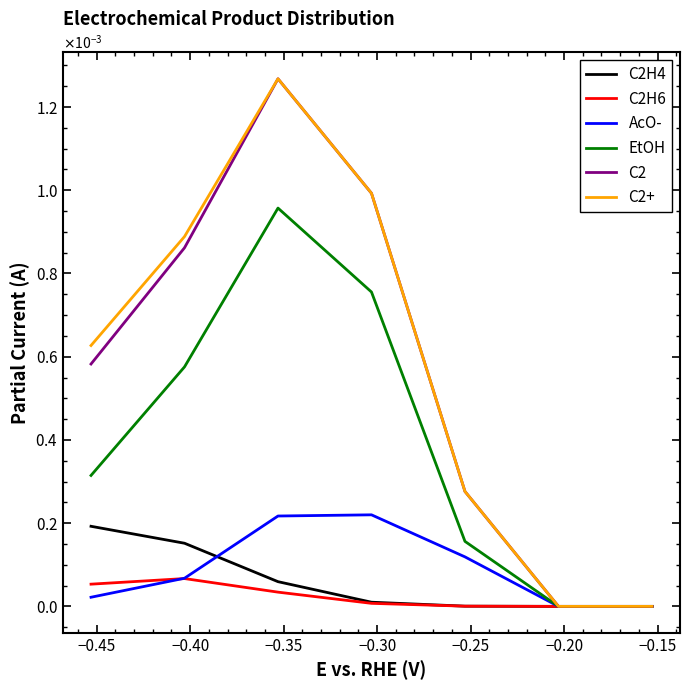

Does the chart display data point markers on the line(s)?

No